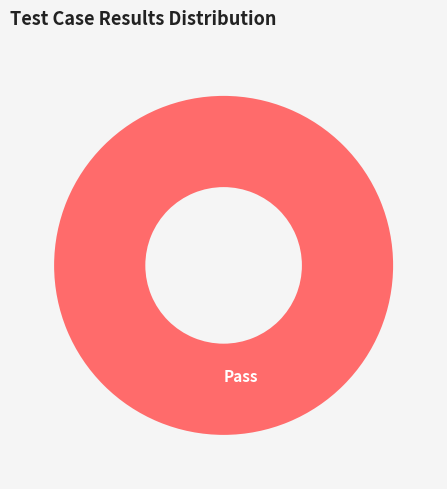

Count the number of slices in the pie.

1